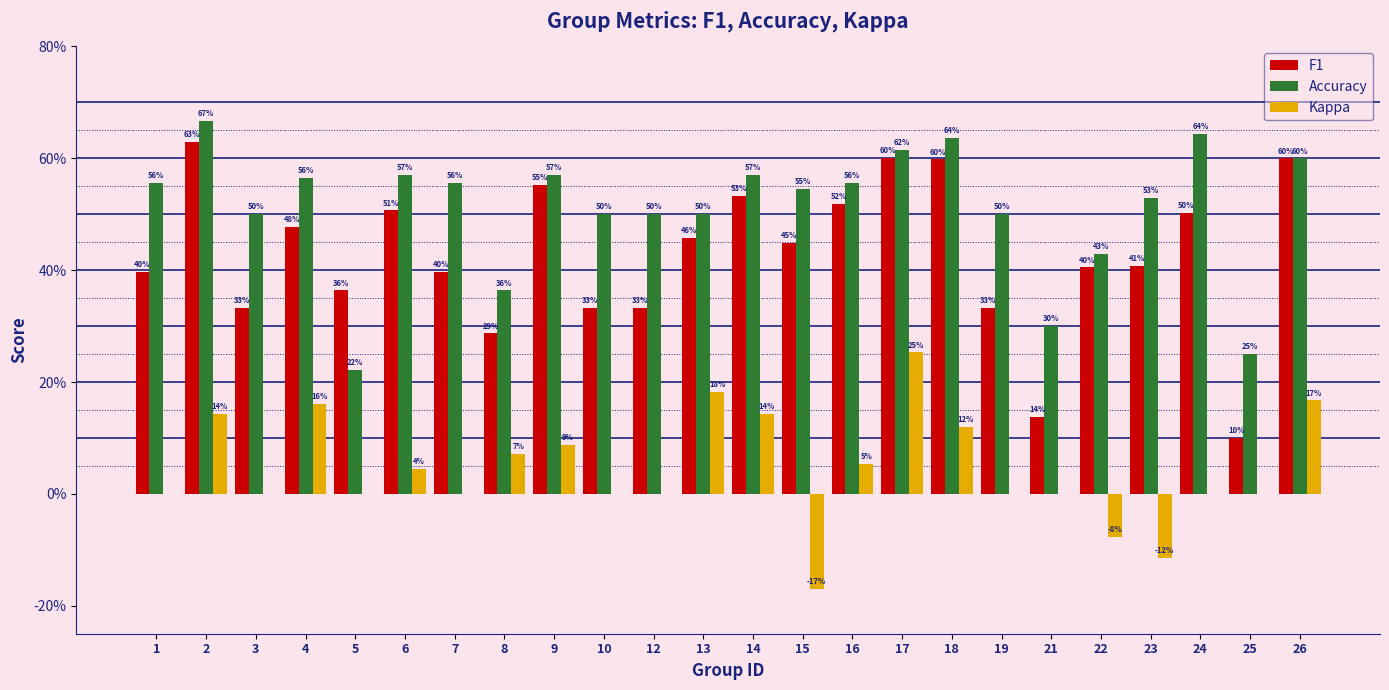

True or false: Kappa has a value of 0.2 at 13.

True